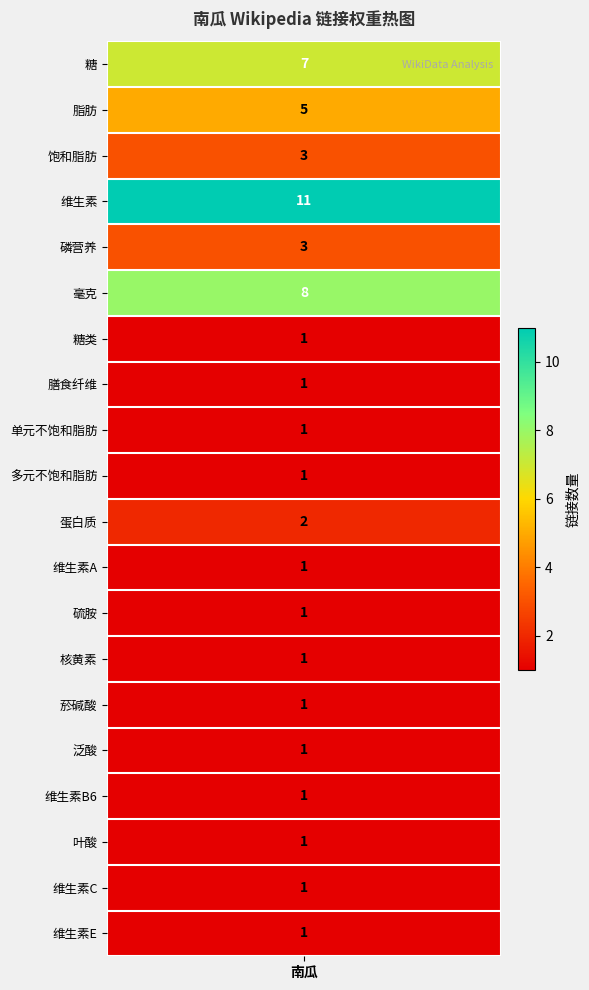

Is it true that the value at 饱和脂肪 is 3?

True